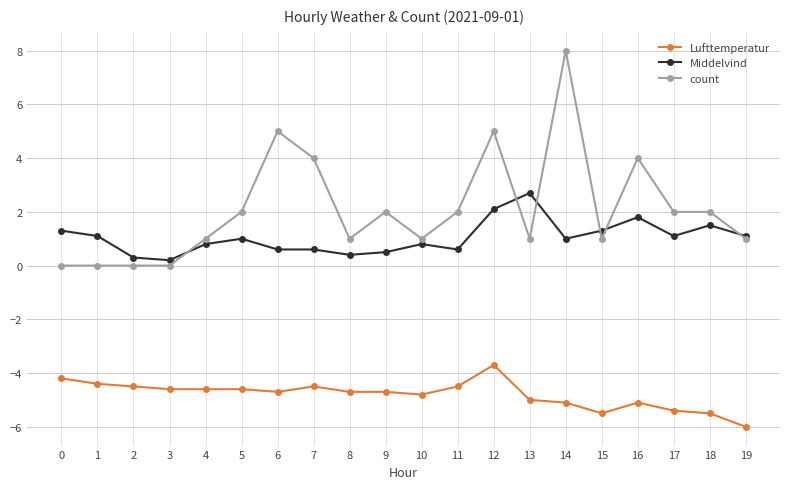

What is the difference between the maximum and minimum values in the Lufttemperatur series?

2.3